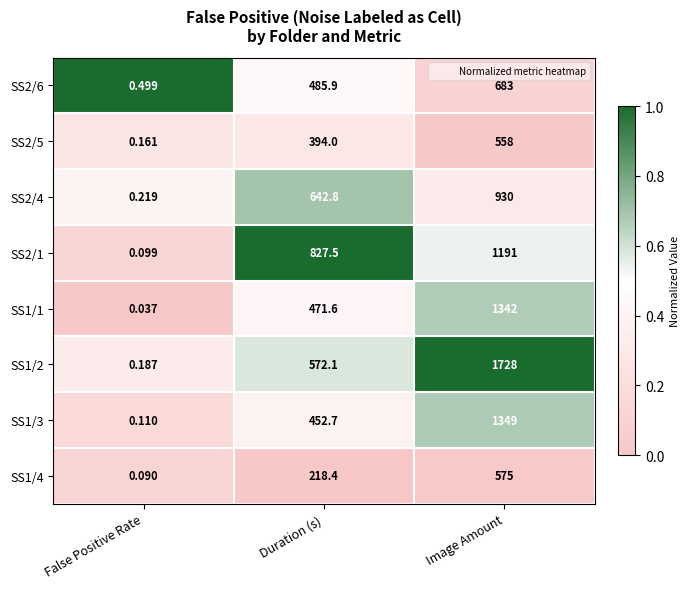

At which label does SS1/2 reach its peak?

Image Amount